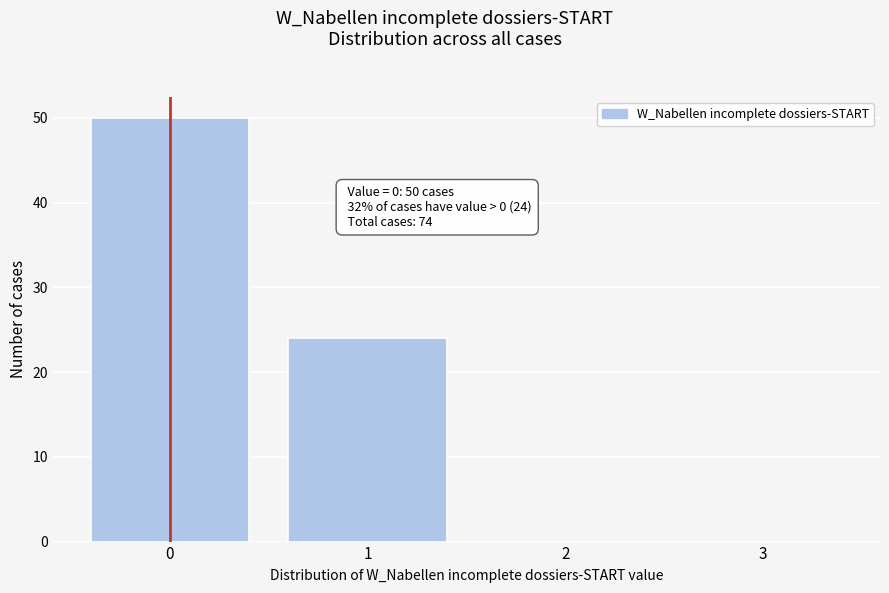

Which range on the x-axis has the tallest bar?

-0.5 to 0.5